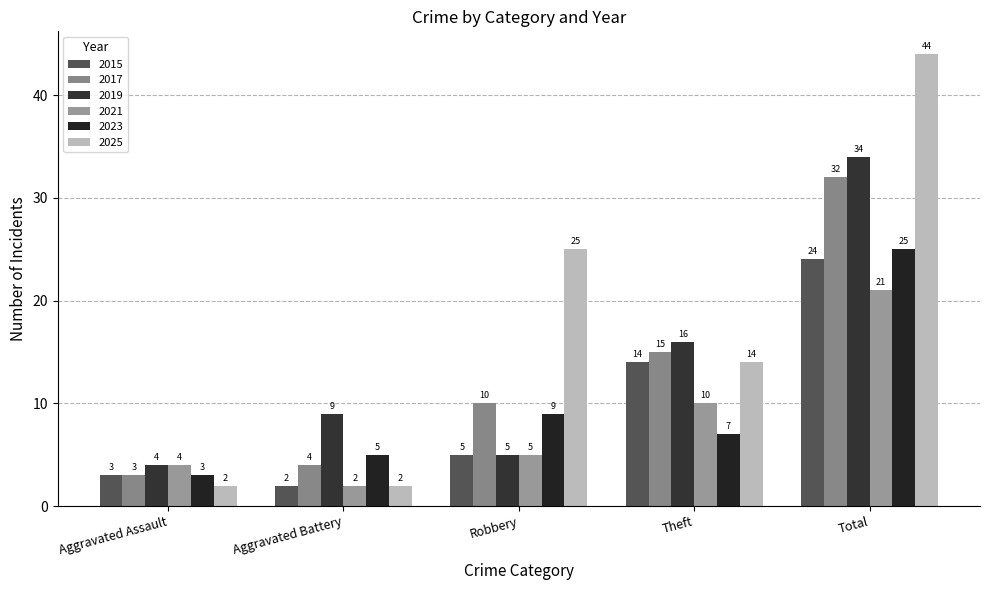

How many groups of bars are there?

5